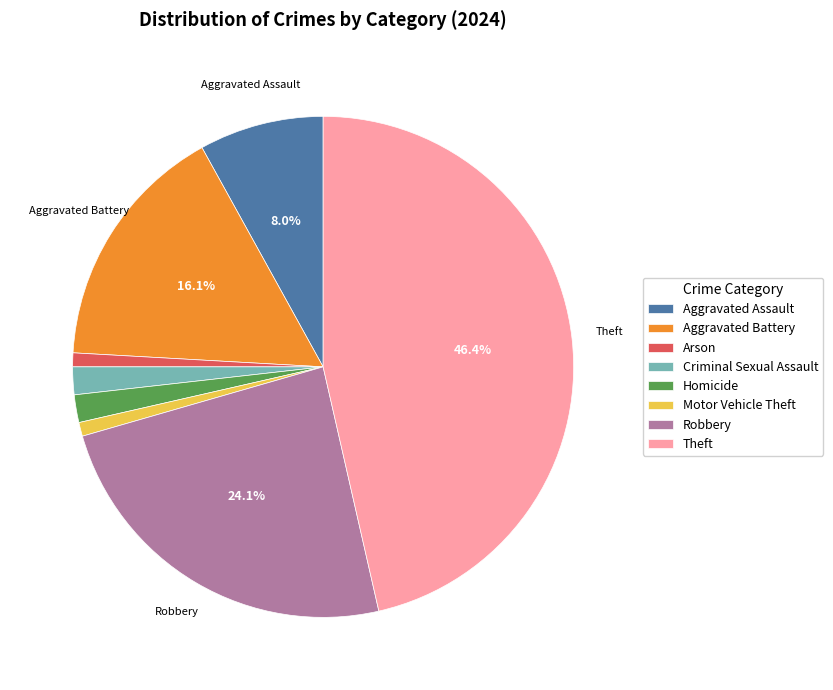

How many slices are in this pie chart?

8